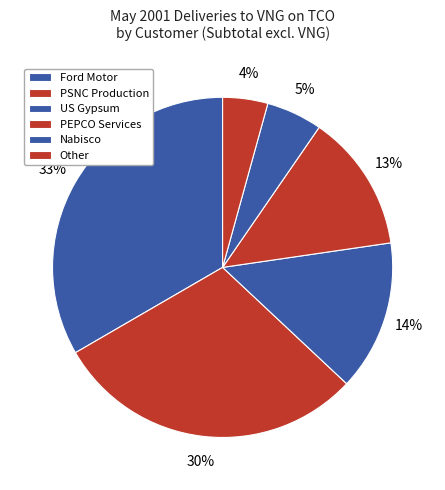

What is the total percentage of Ford Motor and Nabisco?

38.7%